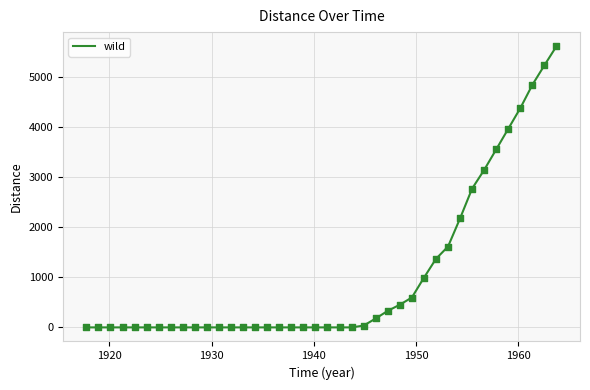

What is the difference between the maximum and minimum values?

5621.9